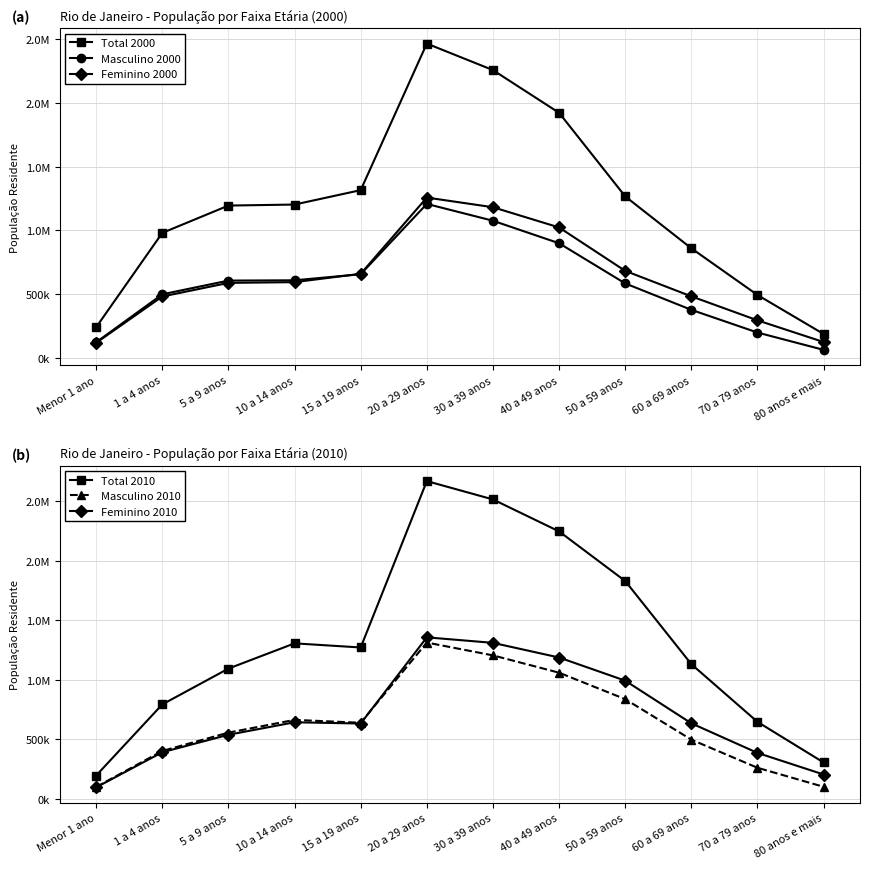

Reading right to left, transcribe all the data shown in this chart.

Total 2000: 187396	493572	859786	1267140	1923003	2258316	2466138	1316292	1203229	1195262	980721	240427
Masculino 2000: 62991	198873	376996	584345	899479	1076118	1208174	656590	608822	606627	498975	122345
Feminino 2000: 124405	294699	482790	682795	1023524	1182198	1257964	659702	594407	588635	481746	118082
Total 2010: 304841	645681	1130086	1828255	2244818	2513197	2667136	1270276	1305033	1092991	792415	195200
Masculino 2010: 100886	260375	496422	836449	1058659	1203989	1311708	638420	662506	555463	401592	99210
Feminino 2010: 203955	385306	633664	991806	1186159	1309208	1355428	631856	642527	537528	390823	95990